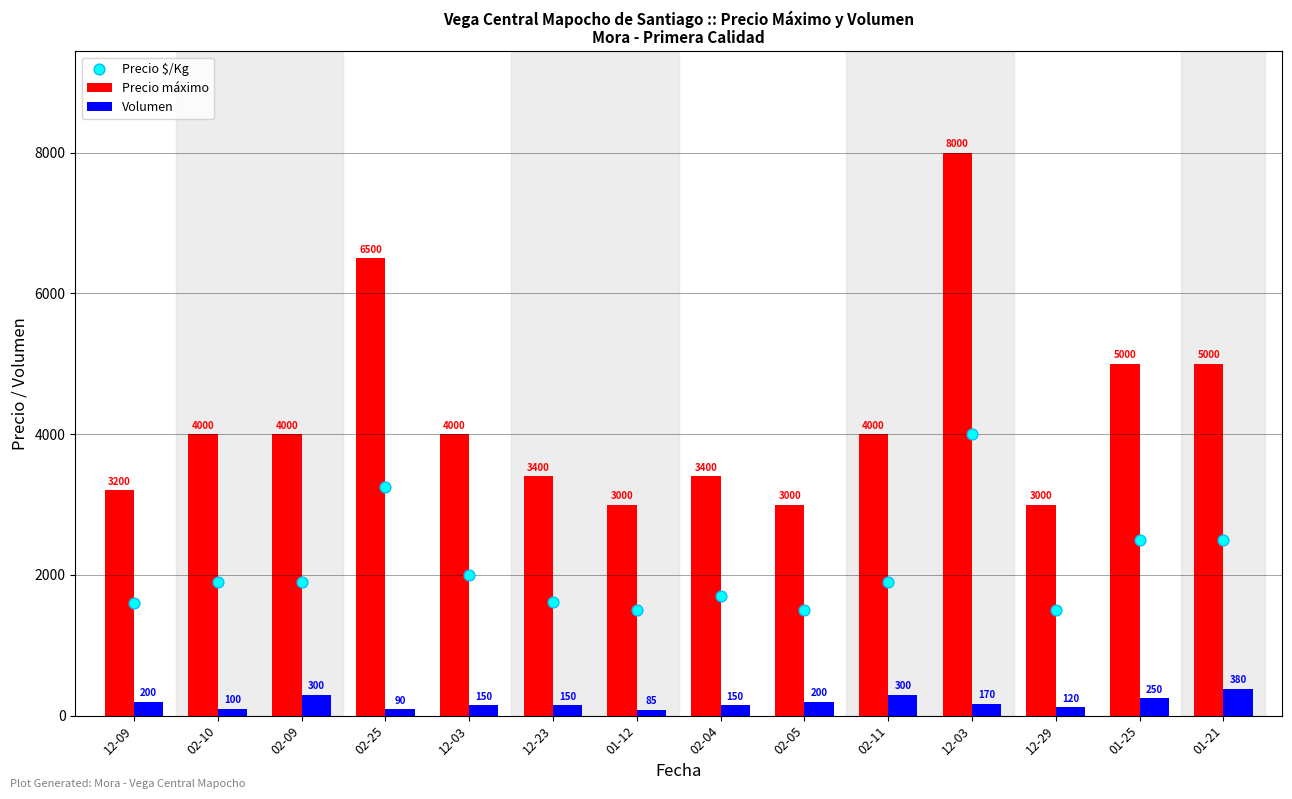

Which series contains the lowest Y value?

Volumen